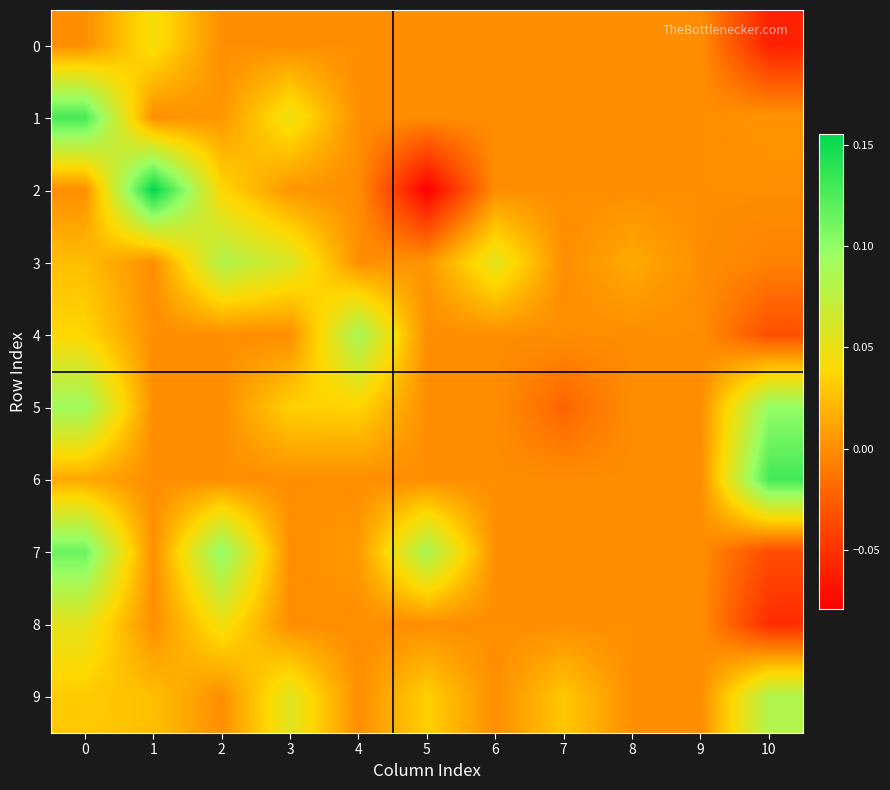

Count the number of data series in this chart.

10